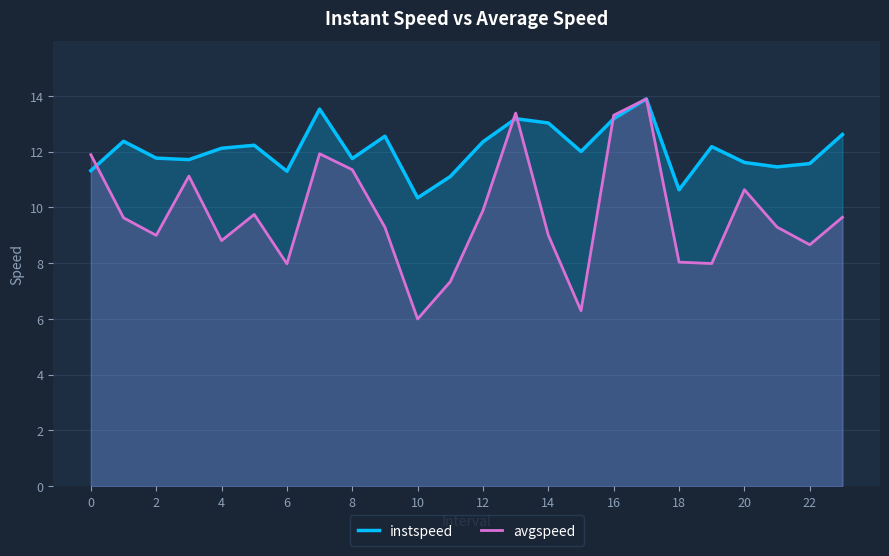

Which series has the widest spread of values?

avgspeed